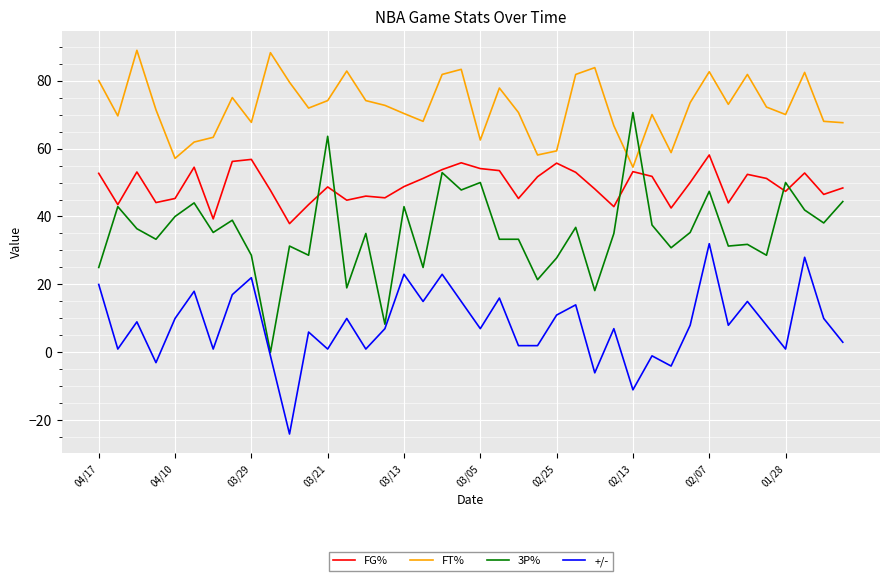

Which series has the widest spread of values?

3P%